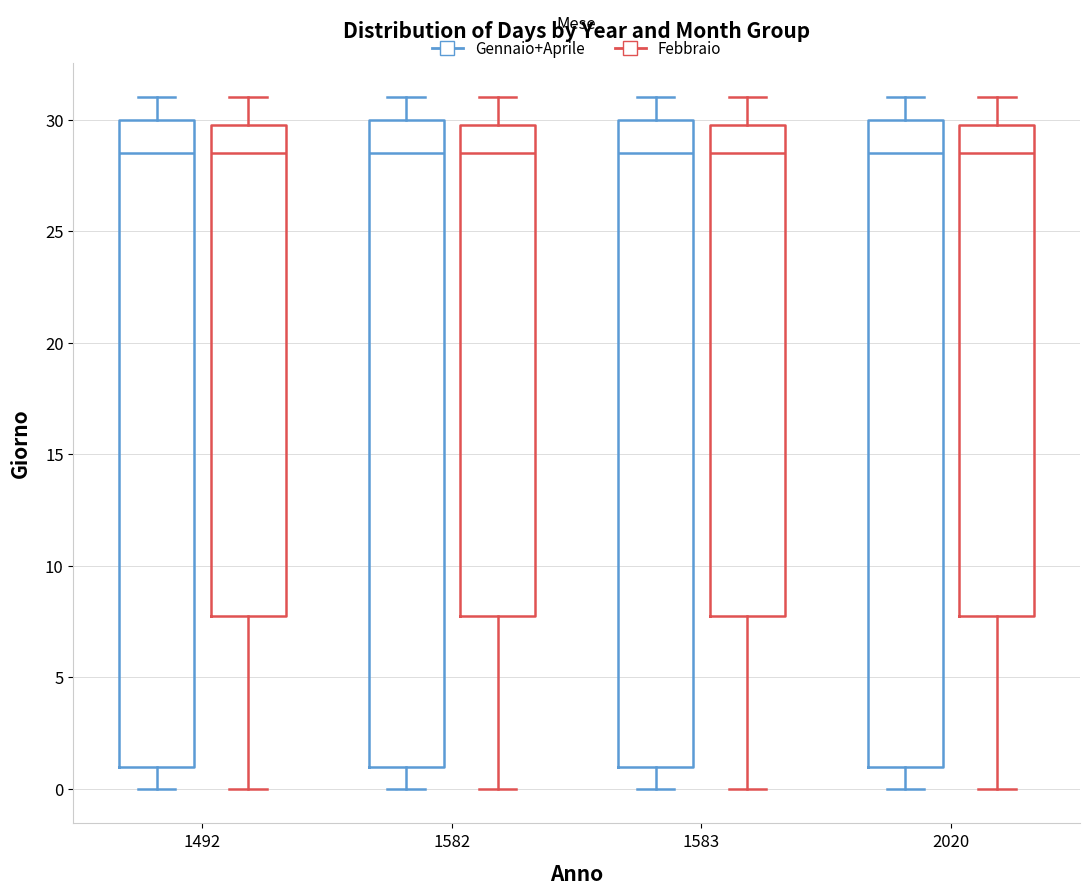

Where does the median line of the box for 2020 (Gennaio+Aprile) sit on the y-axis? The values are not printed on the chart, so give them approximately, as read against the axis.

28.5